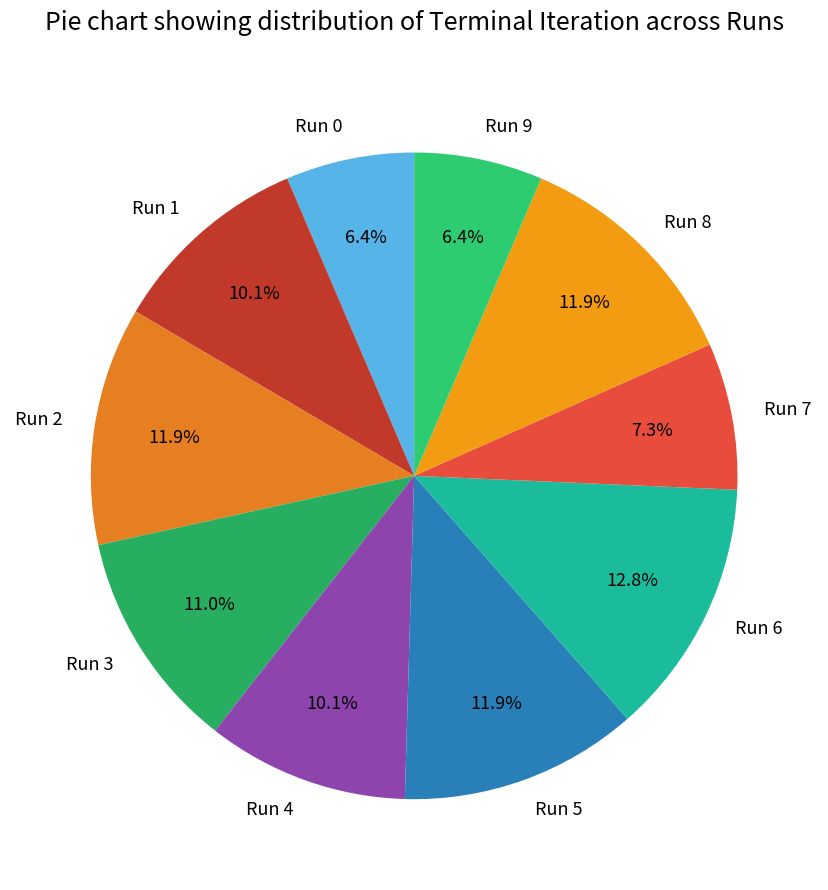

To the nearest percent, what percentage of the pie is Run 0?

6%